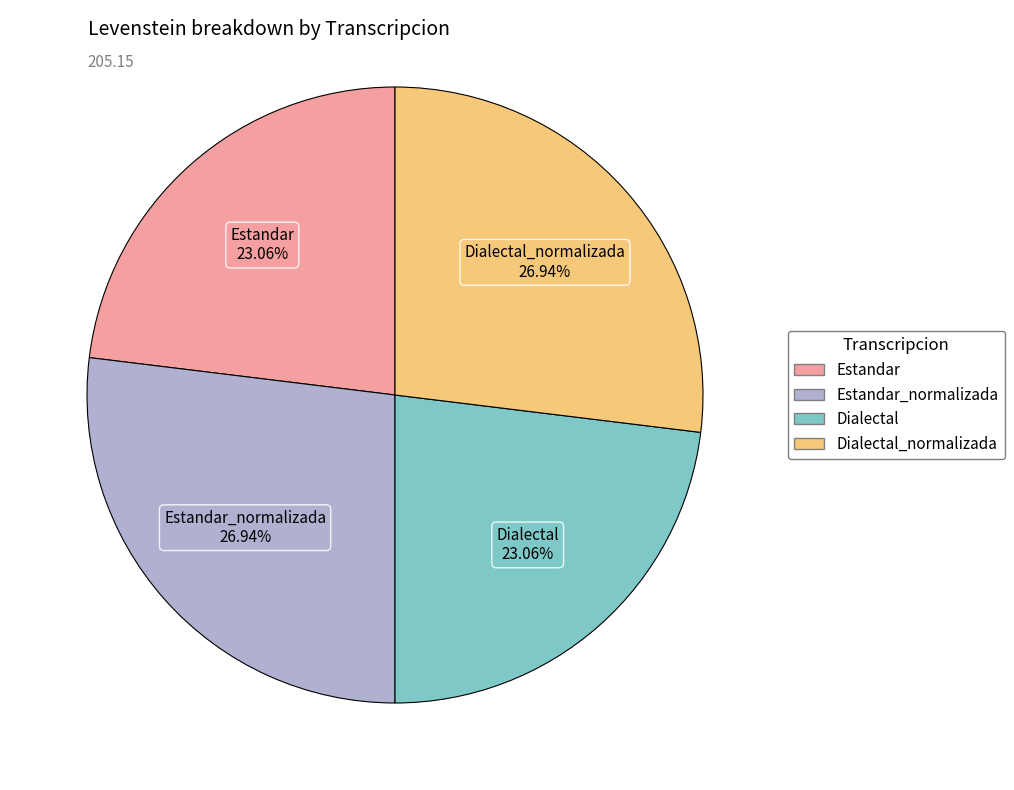

Is there a majority slice in this chart?

No